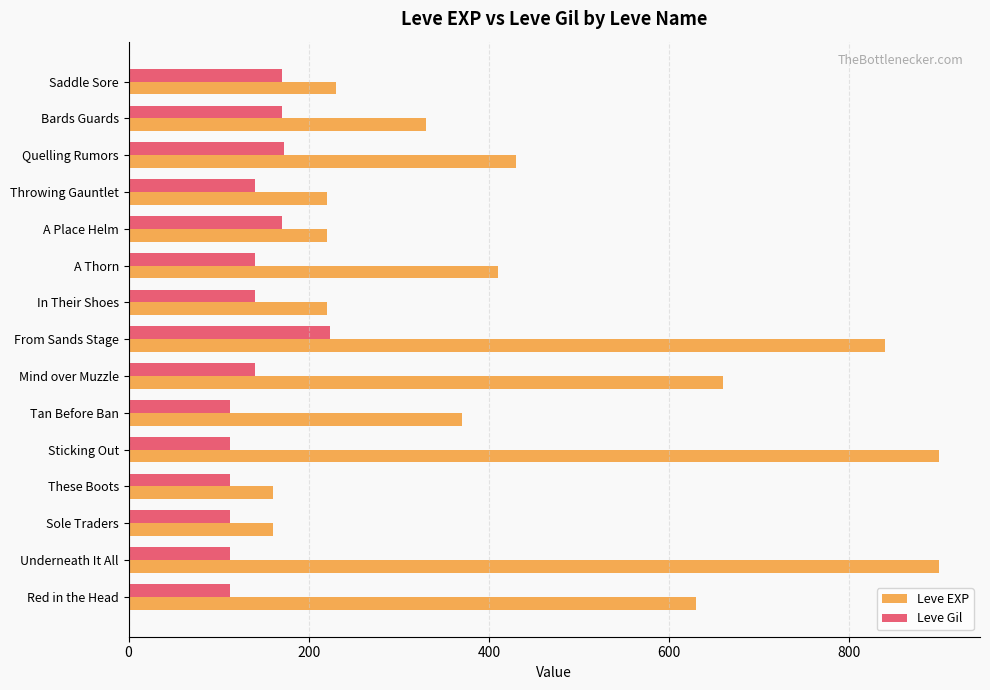

The Leve EXP series shows 438 at From Sands Stage. True or false?

False